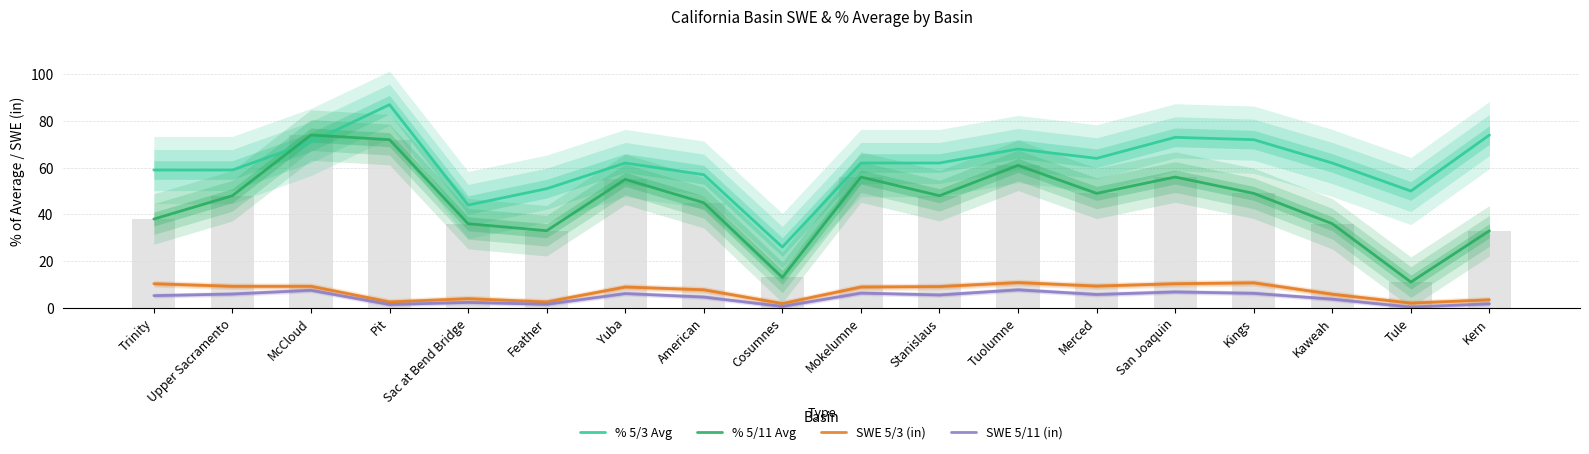

Which category has the highest value in the % 5/11 Avg series?

McCloud